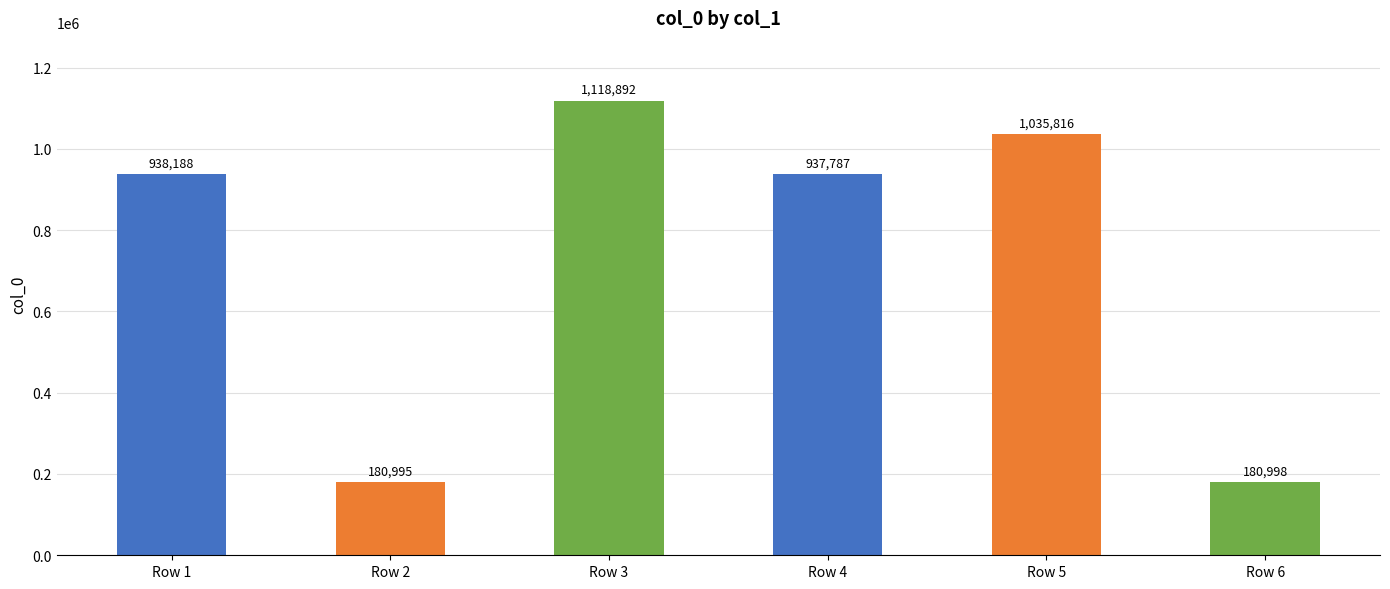

What is the minimum value shown in the chart?

180995